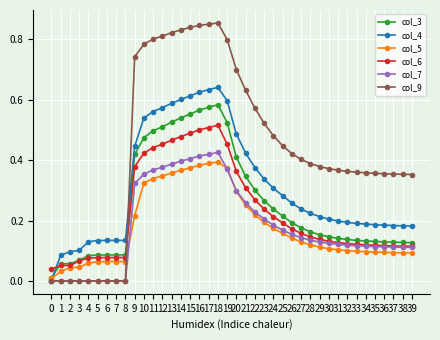

True or false: col_9 has more than 0 points higher than both neighbors.

True